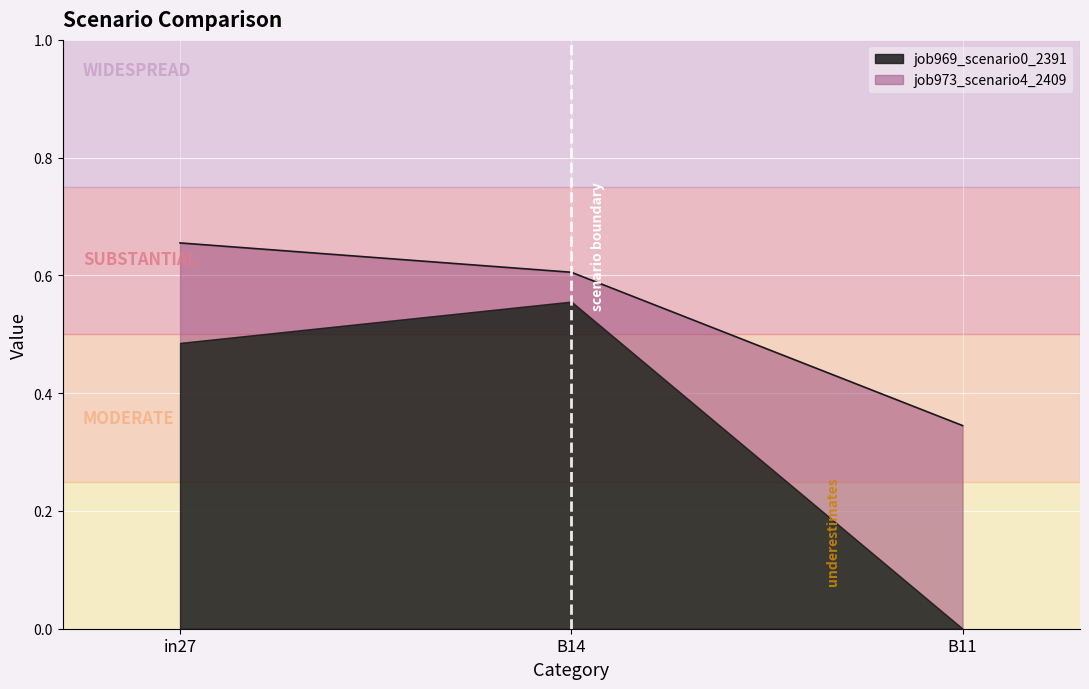

The chart shows a value of 1.0 at B14. True or false?

False